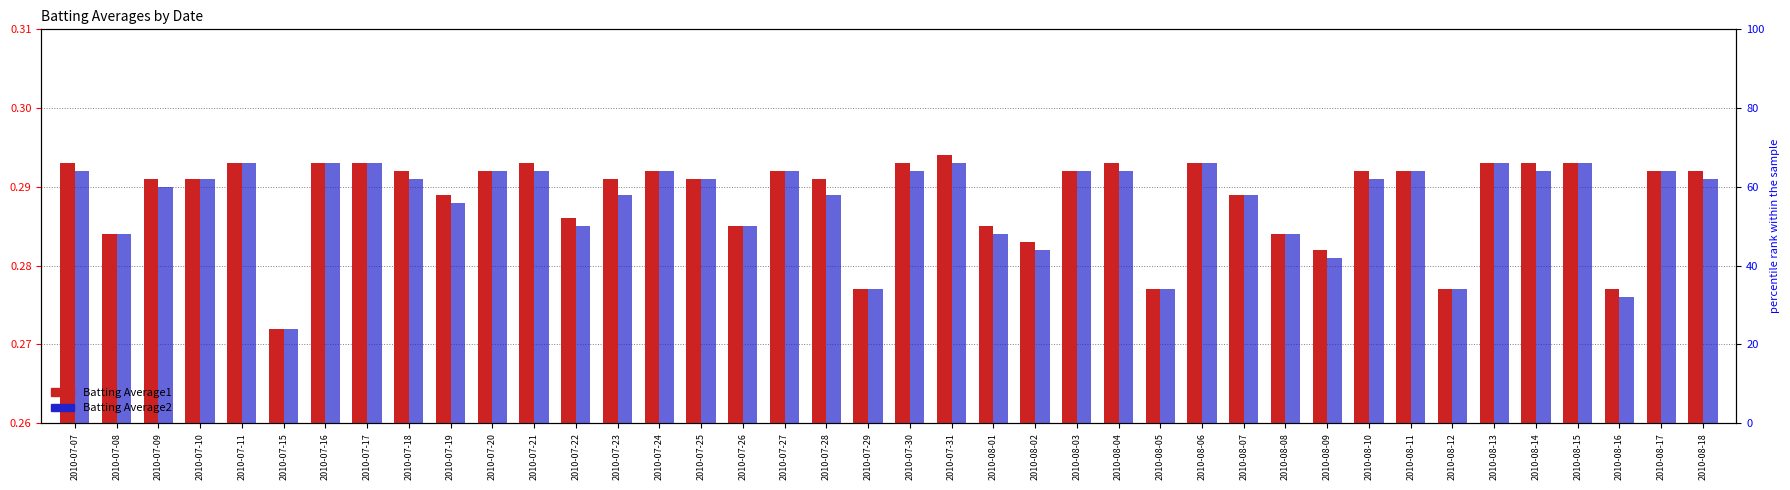

Does the chart contain any negative values?

No